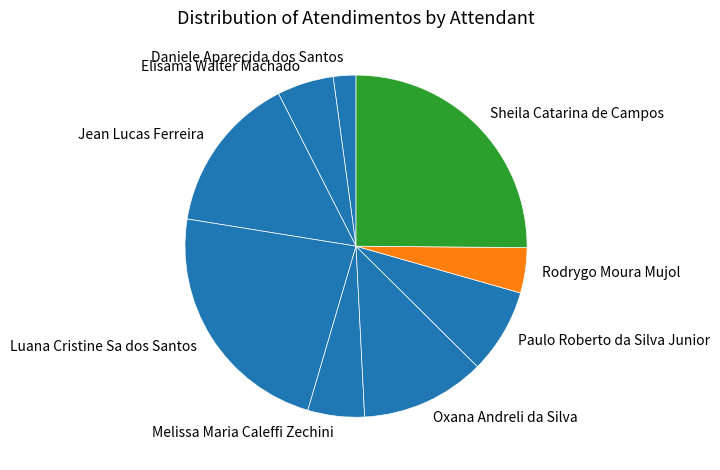

How many slices are in this pie chart?

9